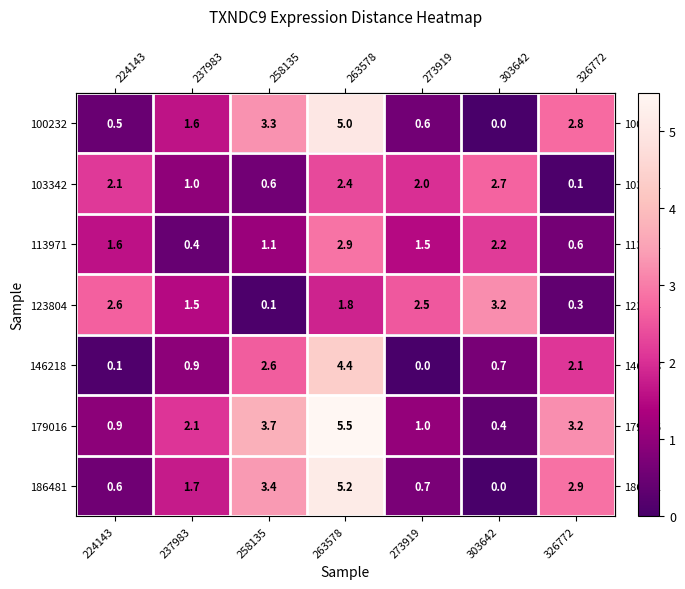

What is the approximate value of 186481 at 224143?

0.6